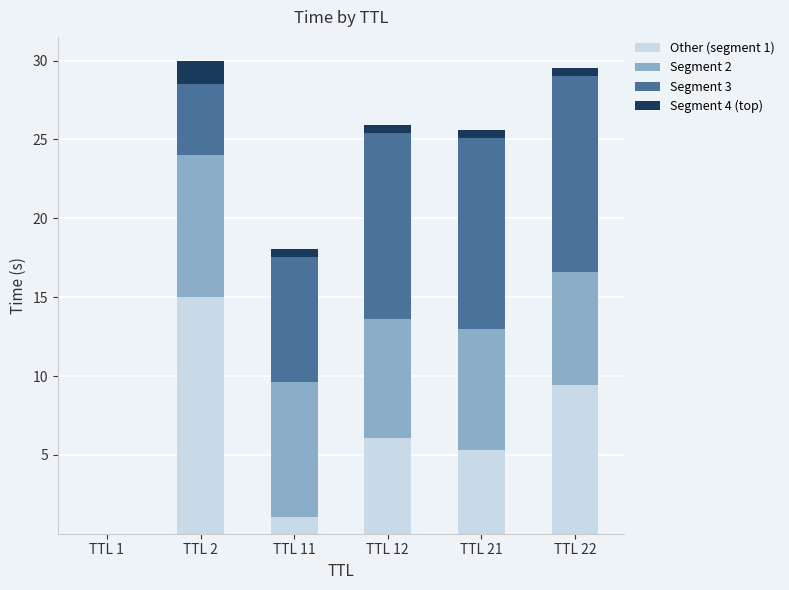

What is the total value across all series at TTL 11?

18.0